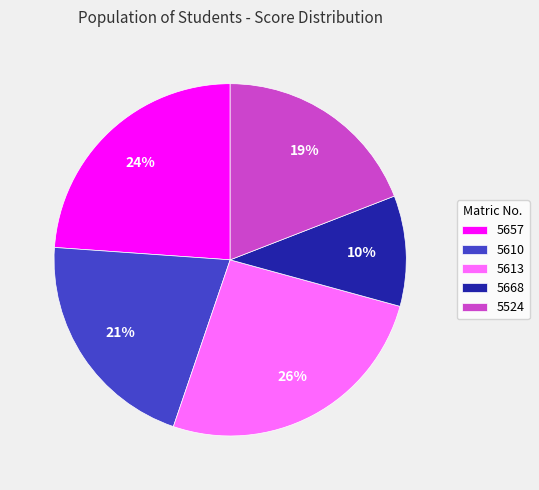

What is the smallest slice in the pie chart?

5668